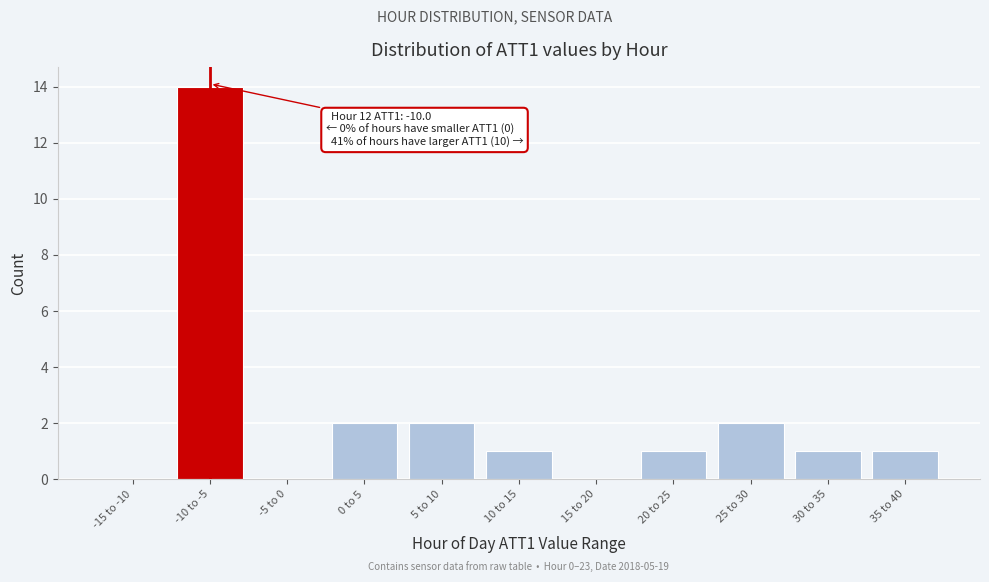

Reading left to right, what are all the values shown in this chart?

-15 to -10=0	-10 to -5=14	-5 to 0=0	0 to 5=2	5 to 10=2	10 to 15=1	15 to 20=0	20 to 25=1	25 to 30=2	30 to 35=1	35 to 40=1